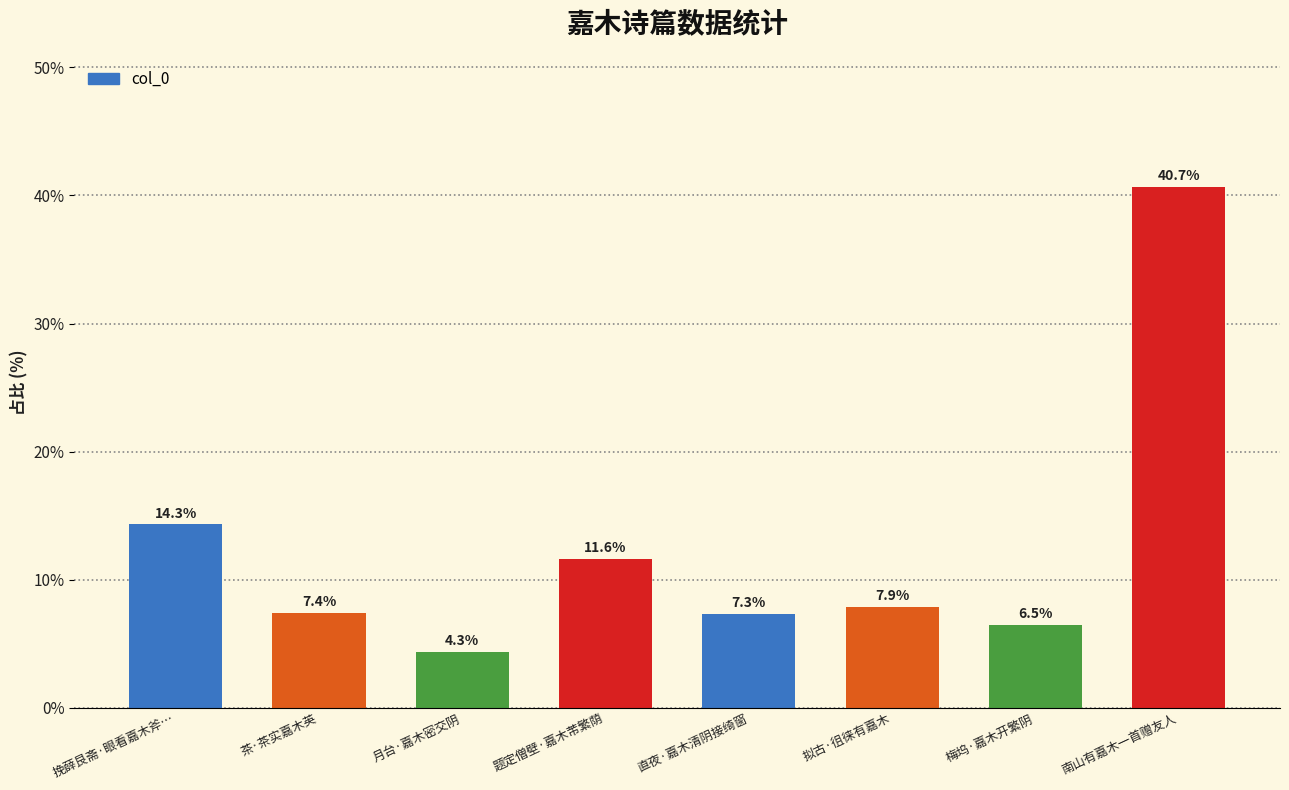

What is the difference between the maximum and minimum values?

36.3